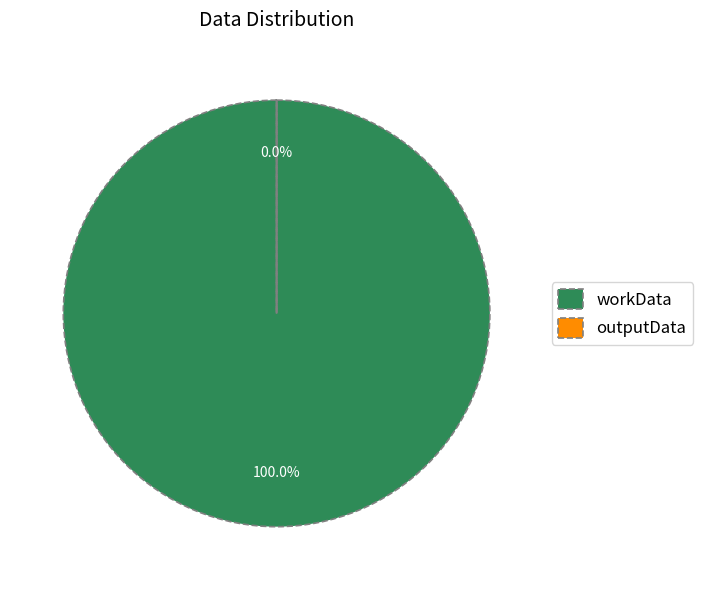

Which category has the biggest portion of the pie?

workData